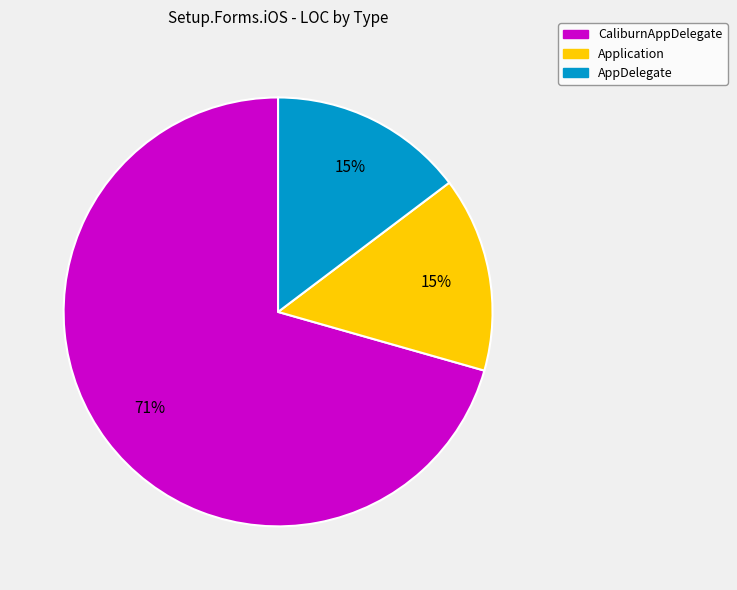

Is there a majority slice in this chart?

Yes